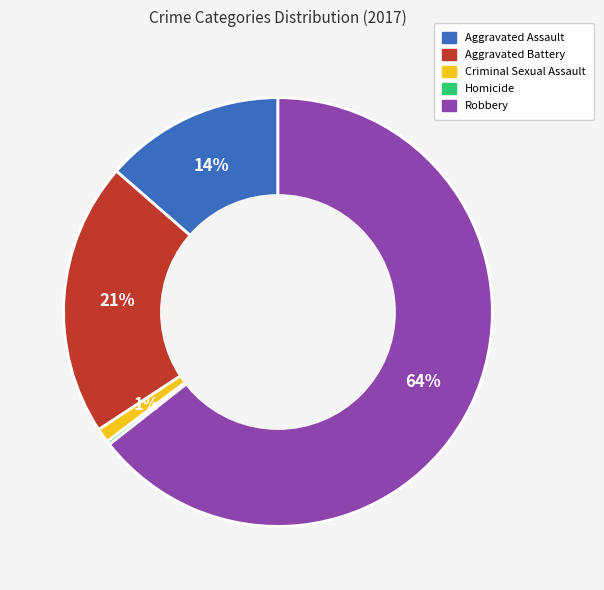

What is the largest slice in the pie chart?

Robbery